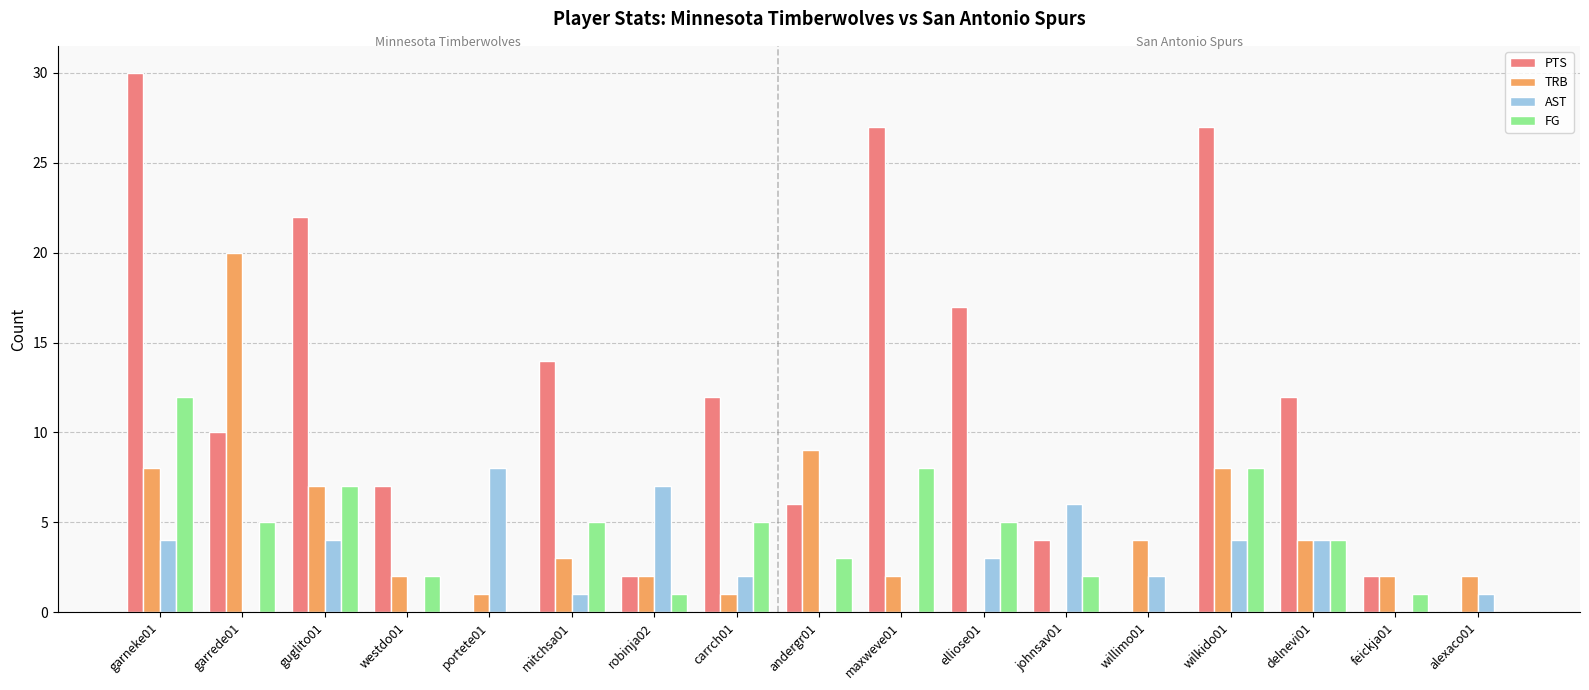

Is it true that TRB equals 2 at maxweve01?

True